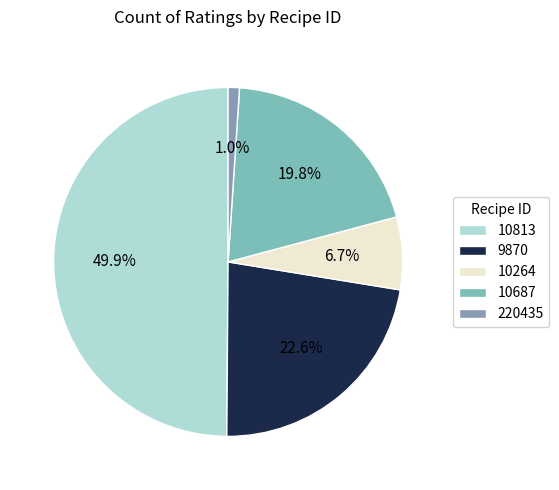

How much of the chart is everything except 9870?

77.4%